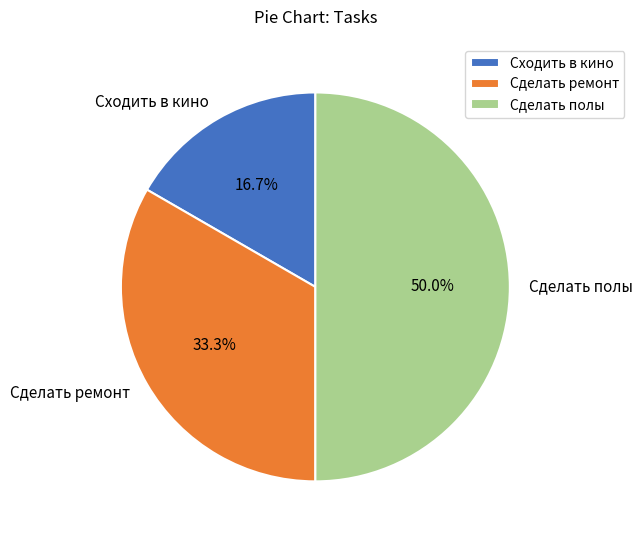

What is the ratio of the value at Сделать полы to the value at Сделать ремонт?

1.5